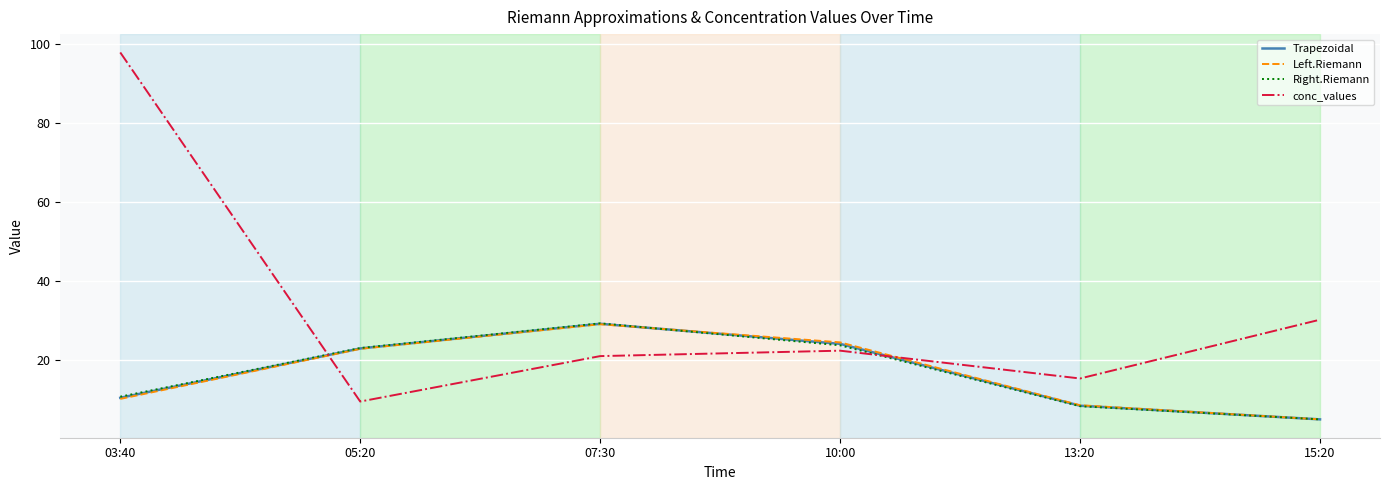

At how many categories does at least one series exceed 31?

1